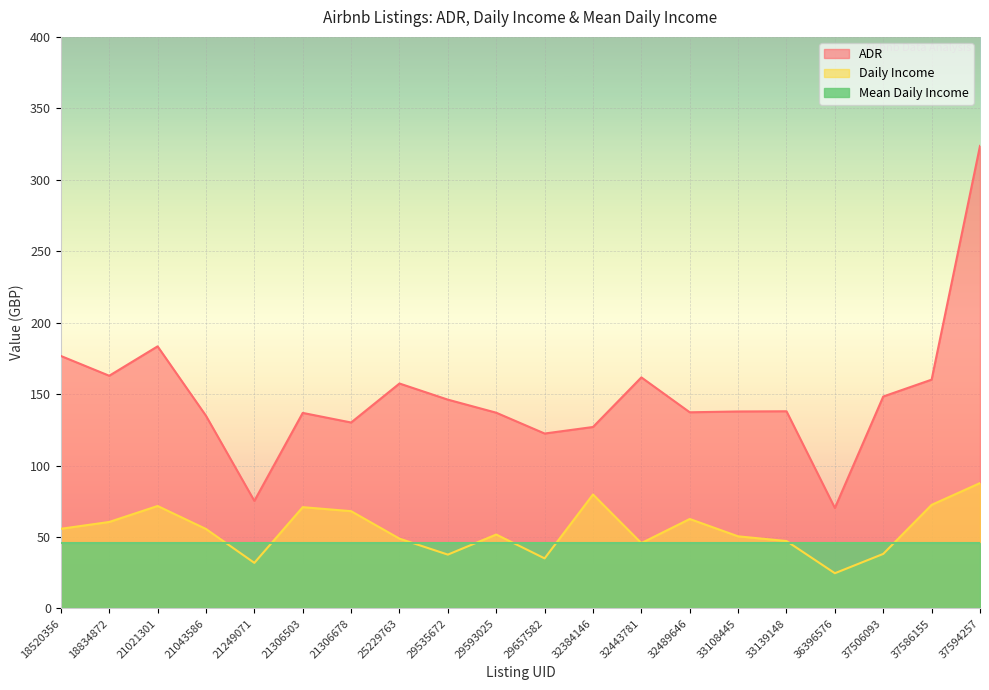

True or false: ADR and Daily Income intersect in this chart.

False